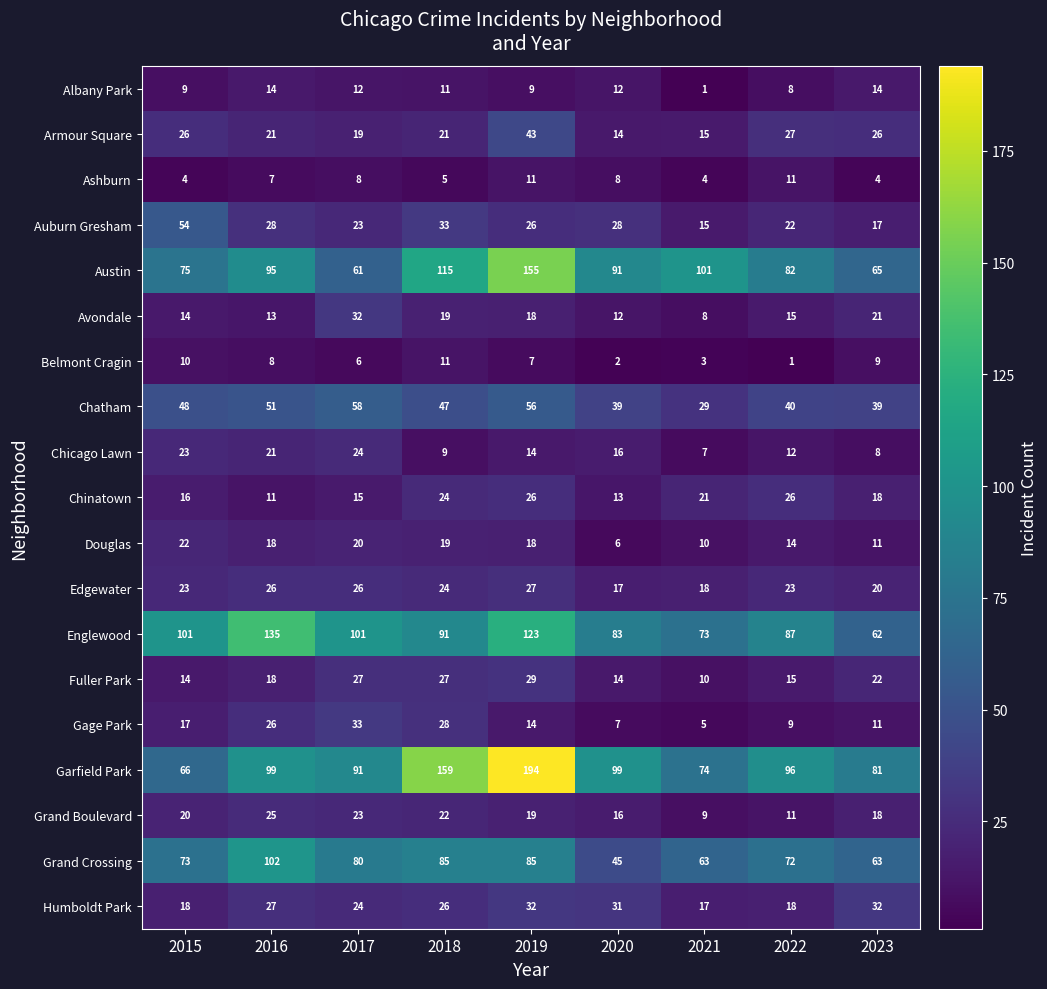

At which label does Fuller Park reach its minimum?

2021